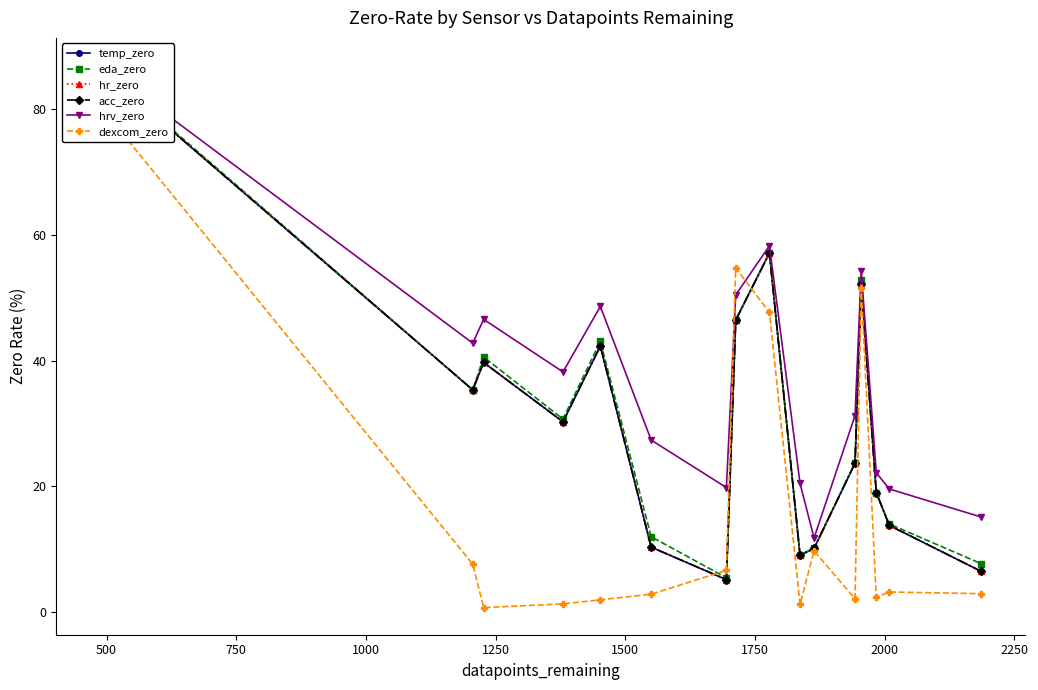

Rank the series by their maximum value, from highest to lowest.

hrv_zero, eda_zero, temp_zero, hr_zero, acc_zero, dexcom_zero